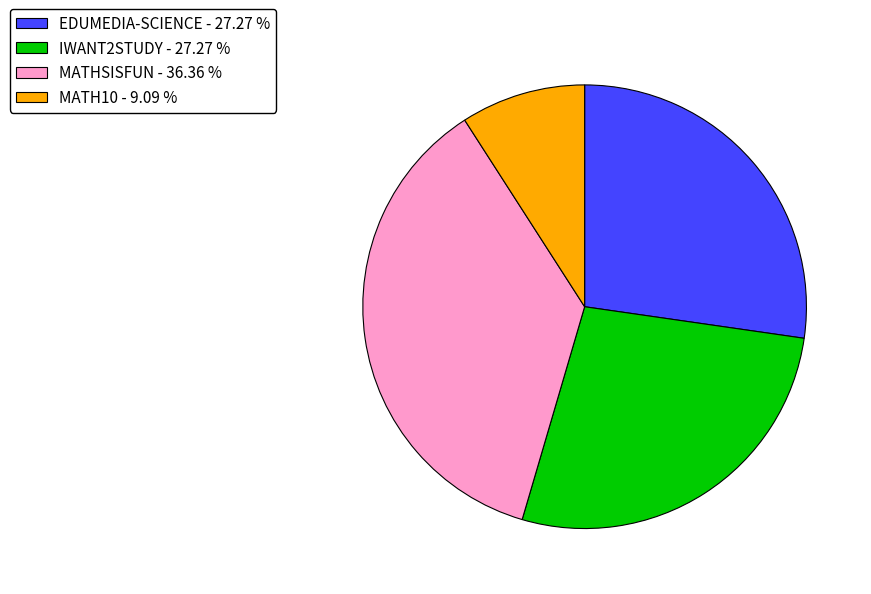

Which has a higher value, MATHSISFUN - 36.36 % or MATH10 - 9.09 %?

MATHSISFUN - 36.36 %